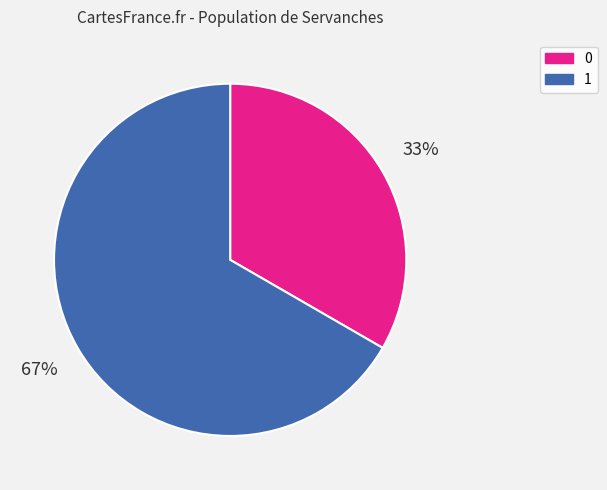

Between 0 and 1, which is larger?

1